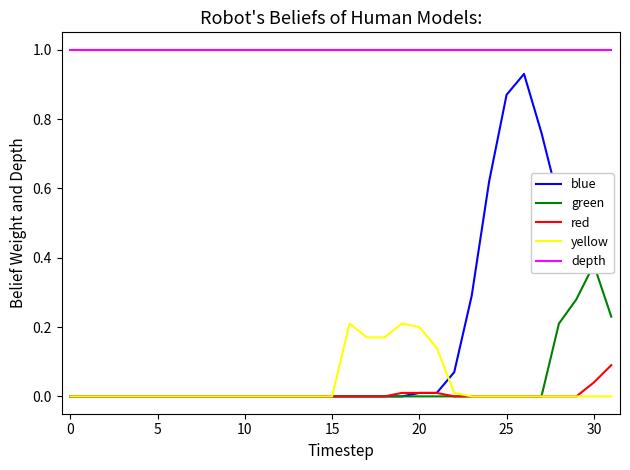

Is it true that red equals -0.1 at 25?

False